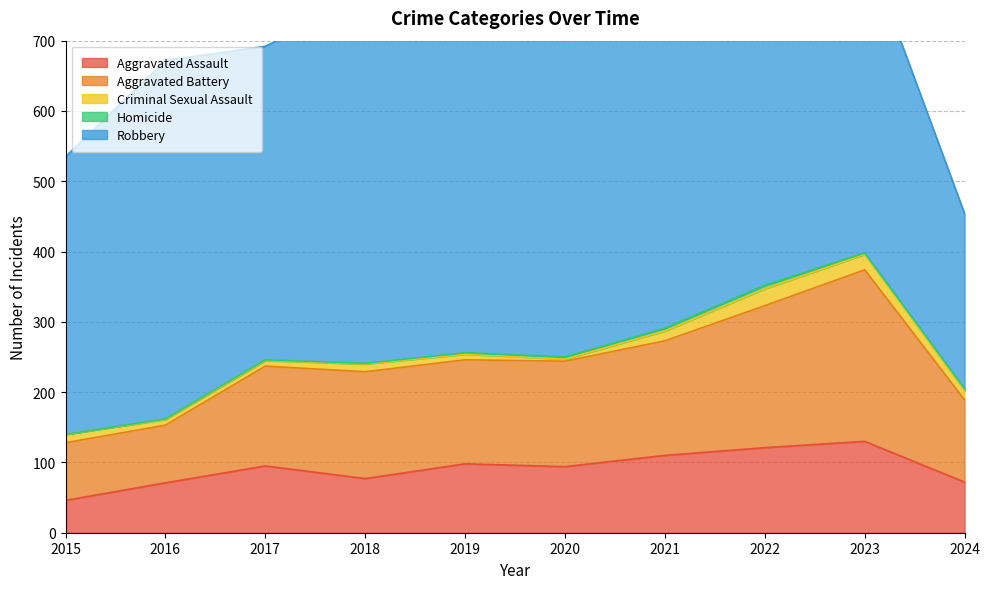

At how many categories does at least one series exceed 414?

8